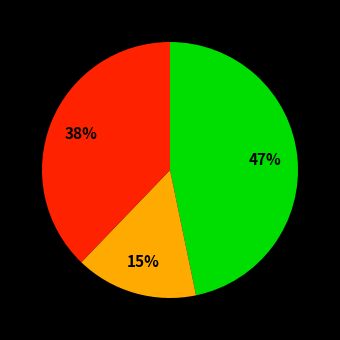

Is there any slice that represents more than half of the pie?

No